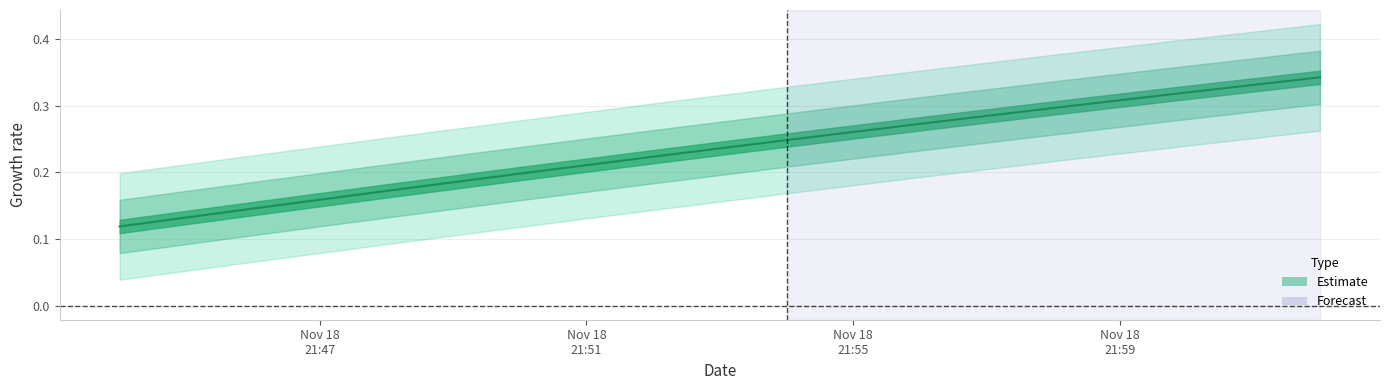

List the labels in order of value, largest first.

2017-11-18 22:02:00, 2017-11-18 22:00:00, 2017-11-18 21:58:00, 2017-11-18 21:56:00, 2017-11-18 21:54:00, 2017-11-18 21:52:00, 2017-11-18 21:50:00, 2017-11-18 21:48:00, 2017-11-18 21:46:00, 2017-11-18 21:44:00